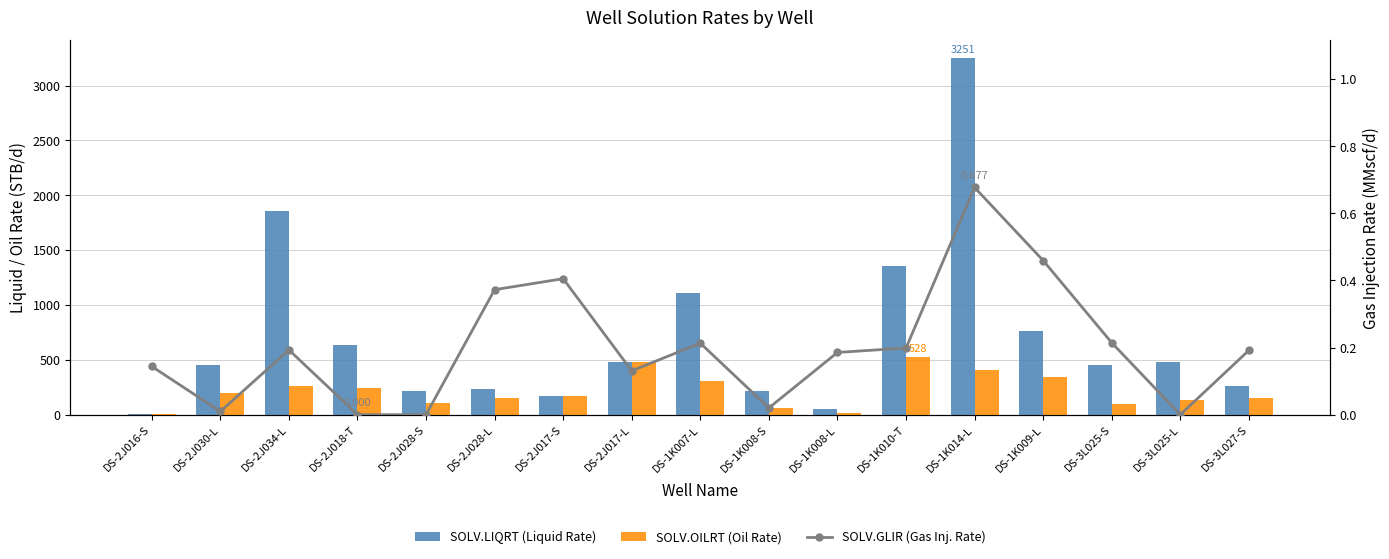

What is the sum of the SOLV.LIQRT (Liquid Rate) values at DS-3L027-S and DS-1K008-L?

318.6